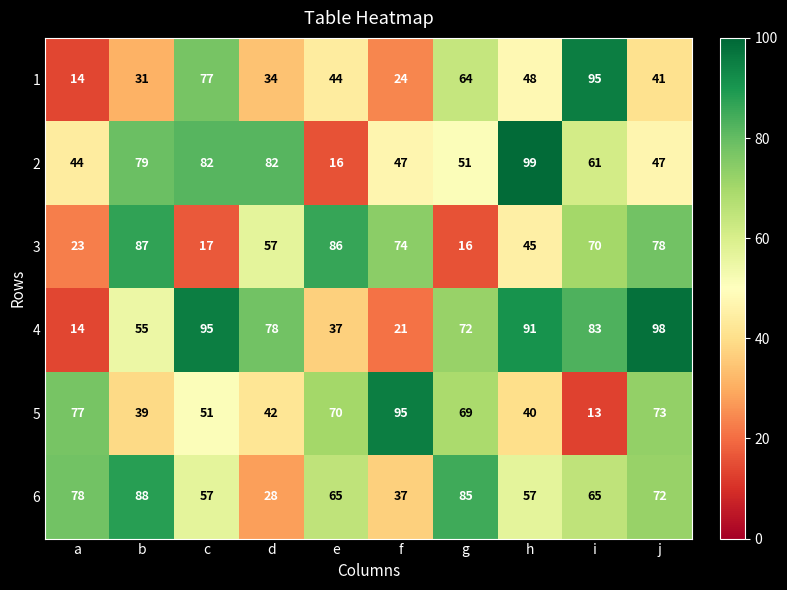

Rank the series at d from highest to lowest value.

2, 4, 3, 5, 1, 6